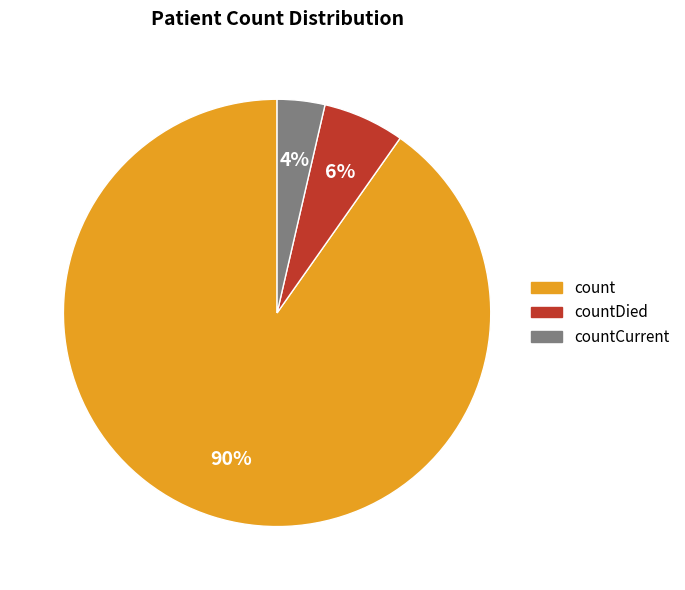

Does any single category account for the majority?

Yes